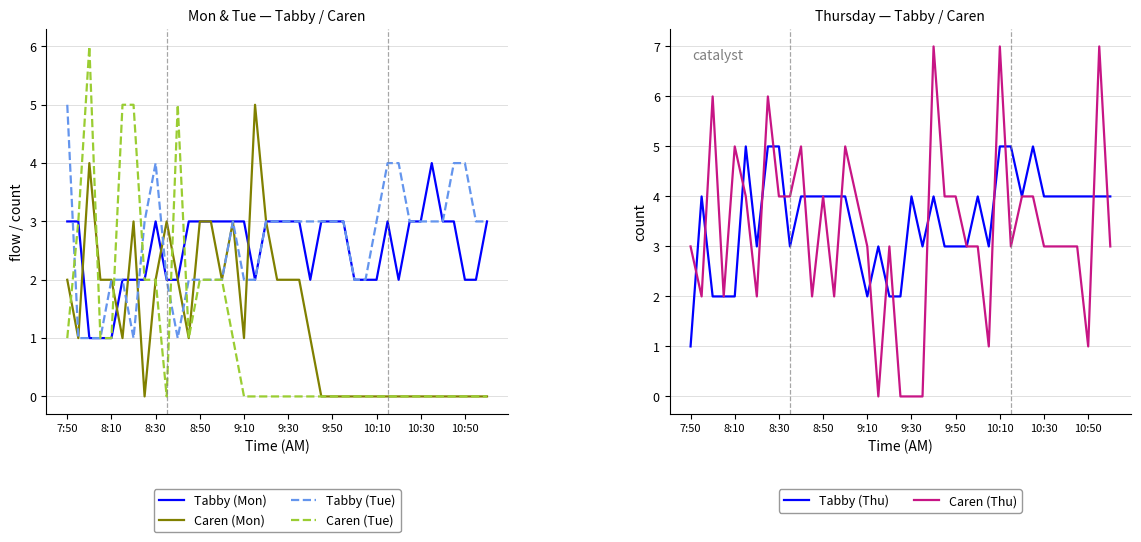

How many times do Tabby (Thu) and Caren (Thu) cross each other?

16